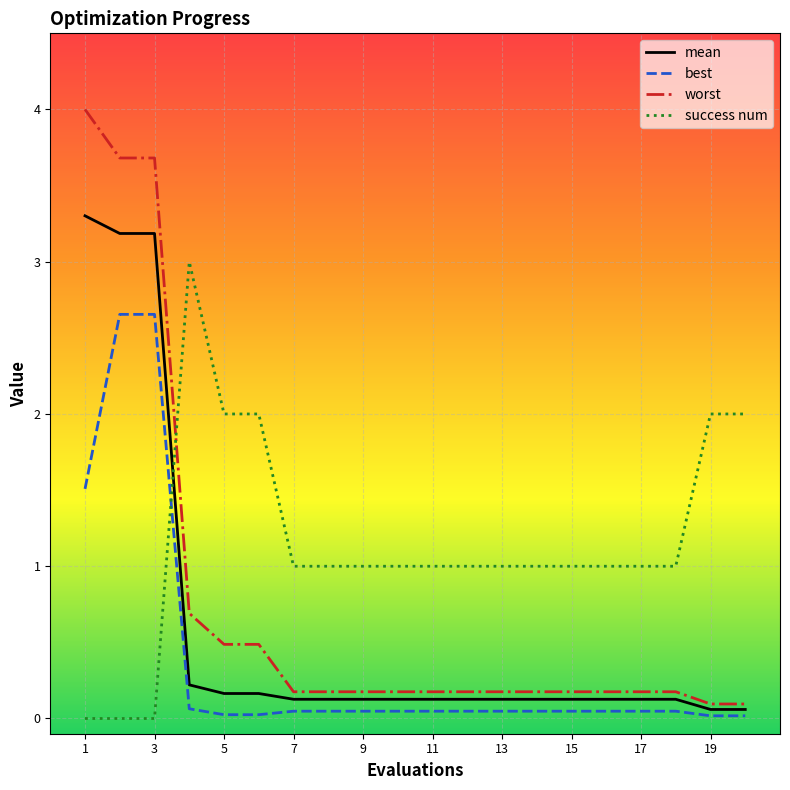

True or false: best and success num intersect in this chart.

True